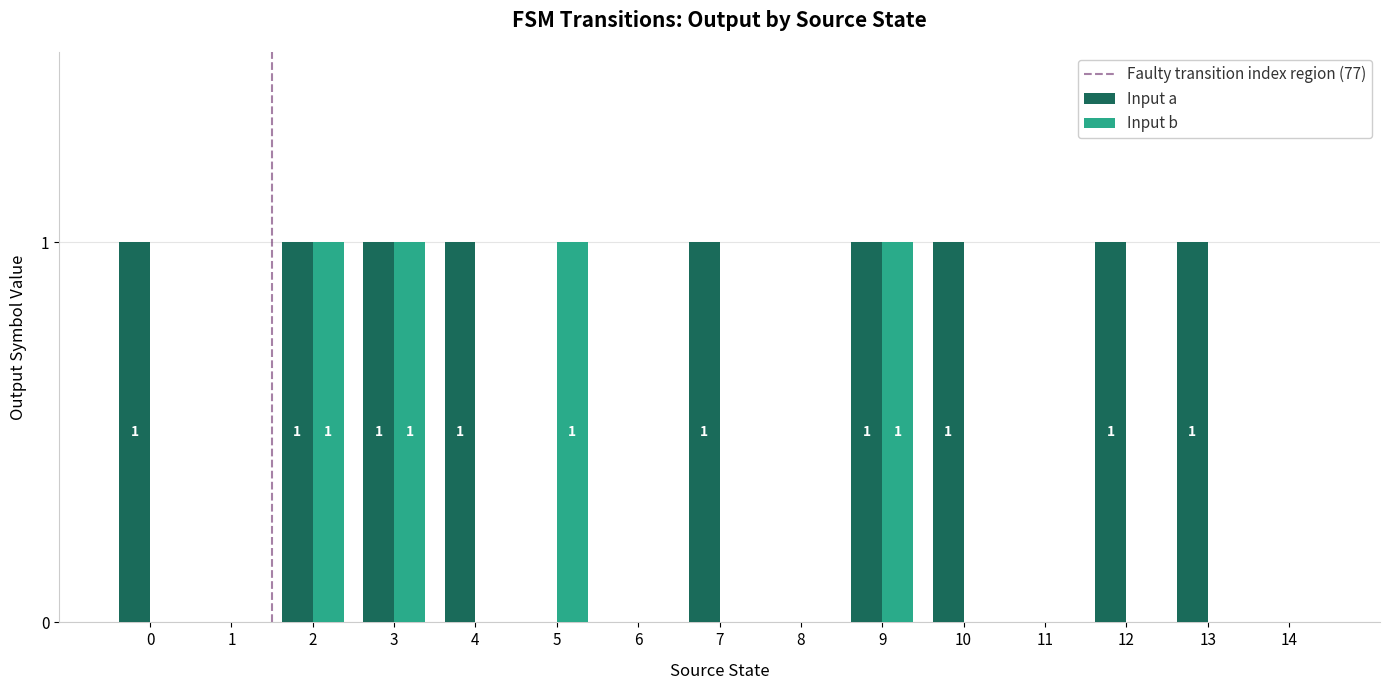

What is the sum of all Input a values?

9